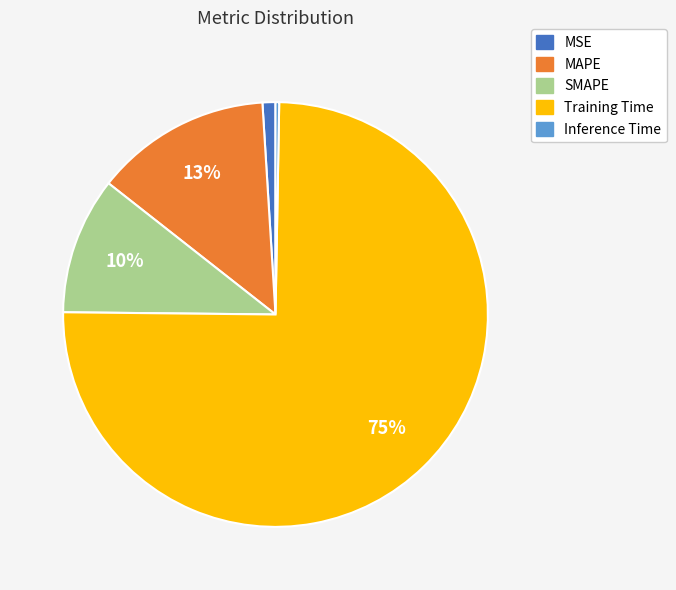

What percentage is the MAPE slice, to the nearest percent?

13%